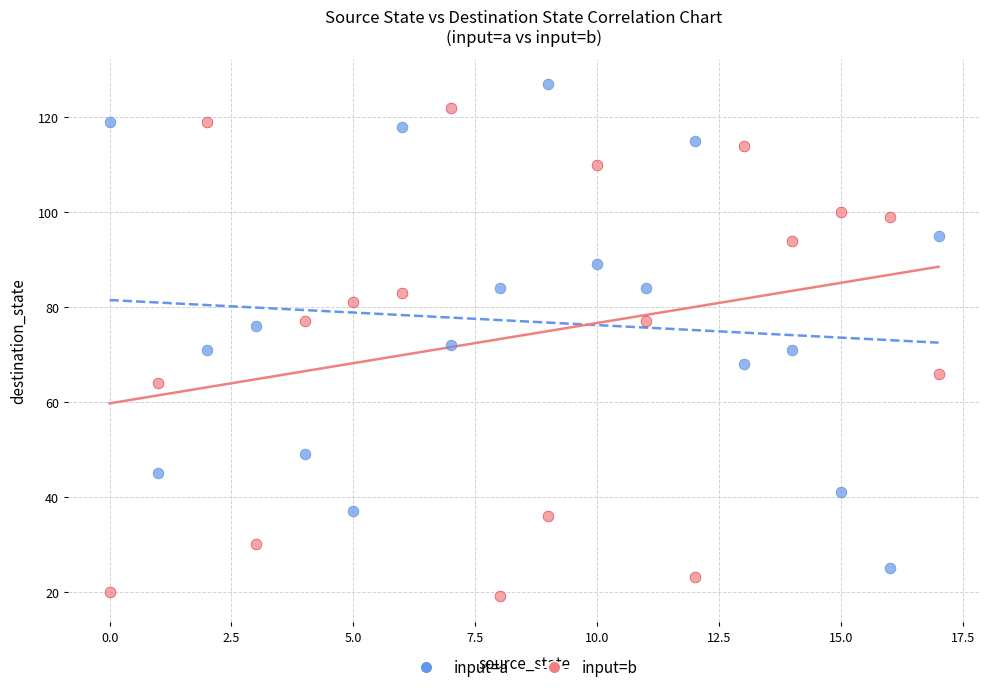

Which series contains the highest Y value?

input=a